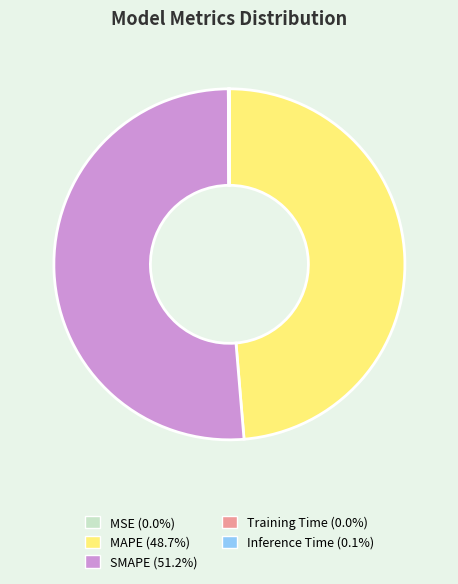

Is SMAPE (51.2%) the majority of the pie?

Yes